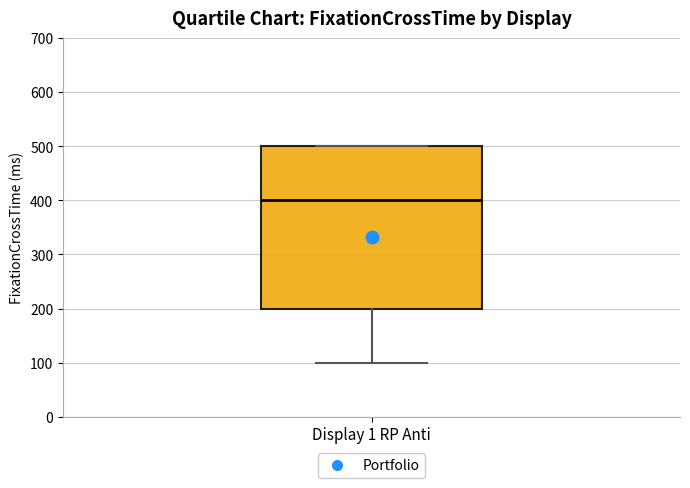

Read this box plot against the y-axis: the position of the median line, the range covered by the box, and the ends of both whiskers. The values are not printed on the chart, so give them approximately, as read against the axis.

median 400, box 200 to 500, whiskers 100 to 500